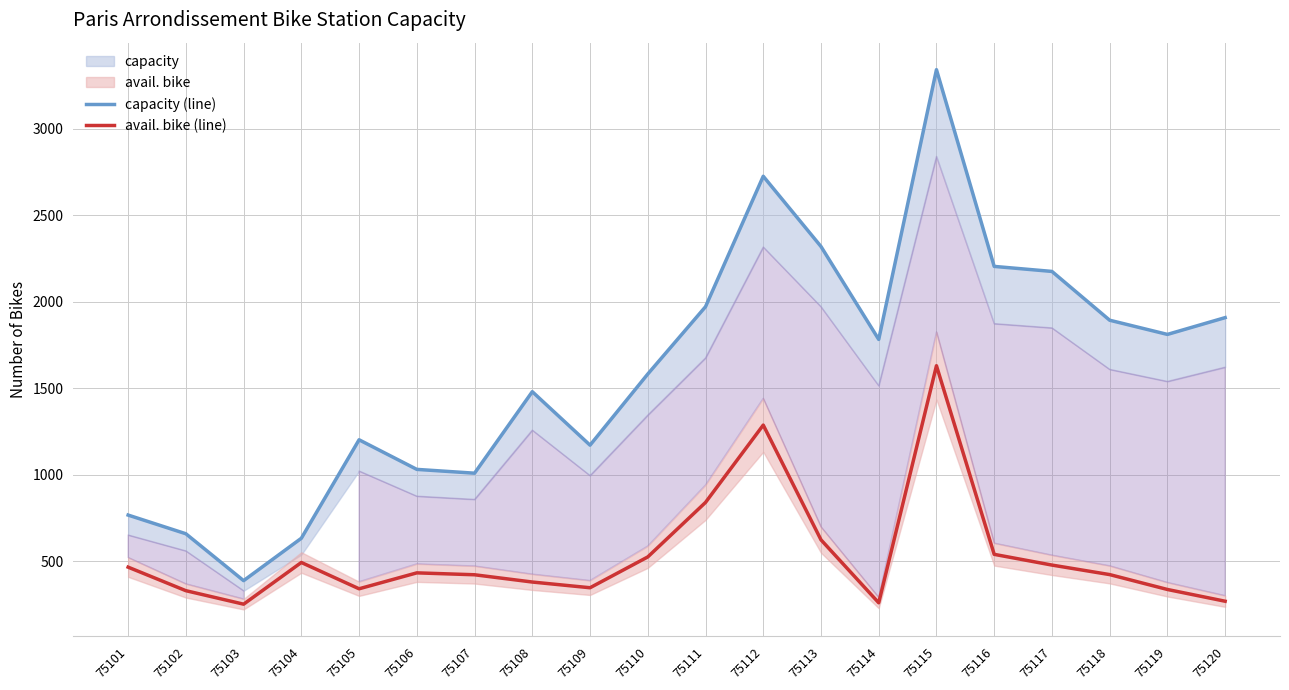

What is the spread (max minus min) of values at 75118?

1470